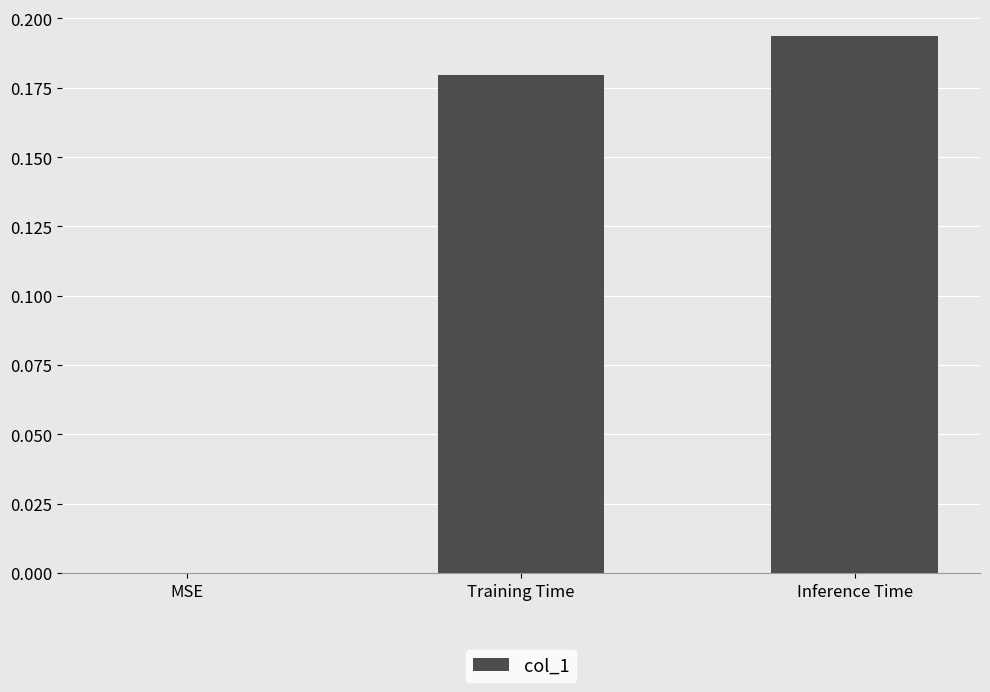

True or false: the data shows -0.1 at MSE.

False